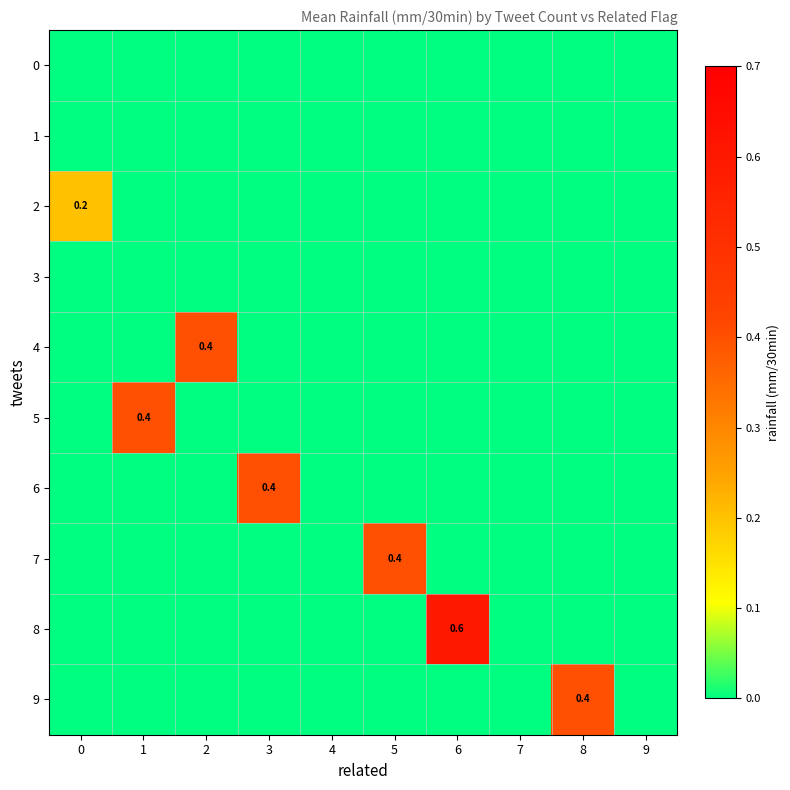

What is the difference between the highest and lowest values at 6?

0.6